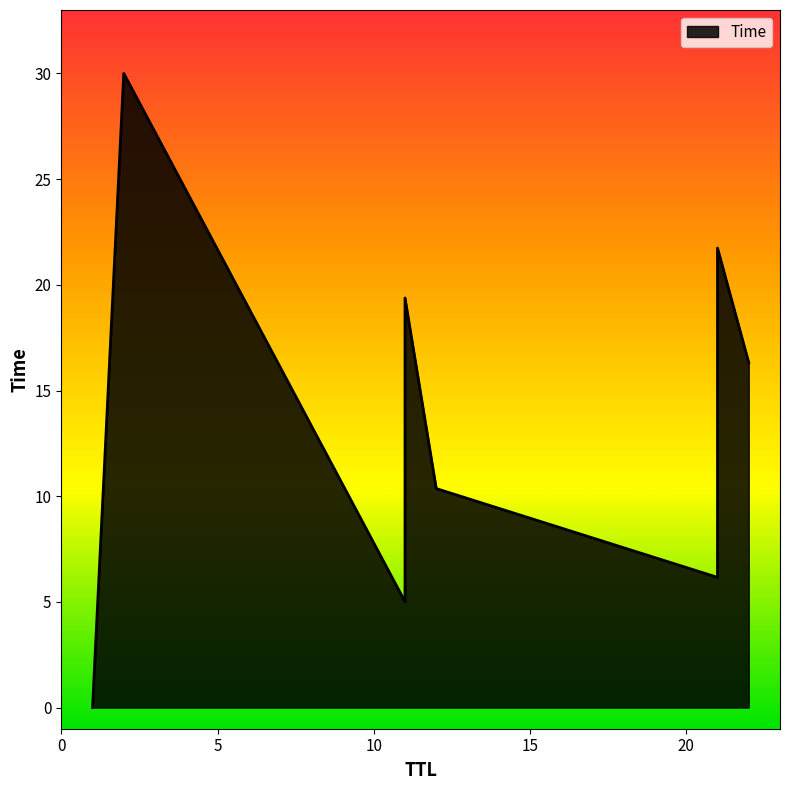

List the labels in order of value, largest first.

2, 21, 11, 22, 12, 21, 11, 1